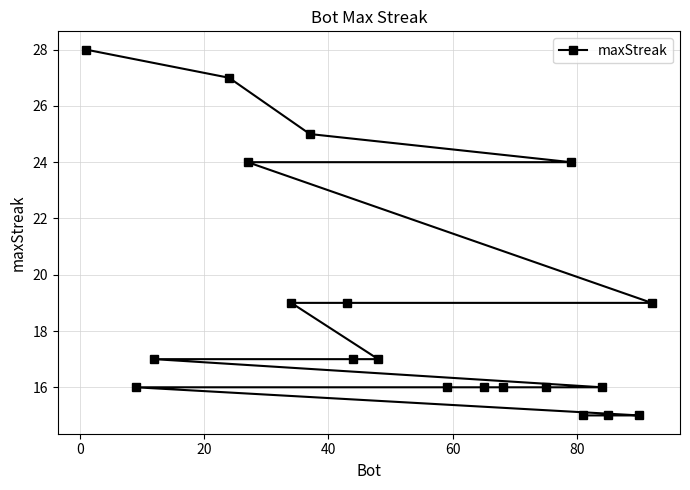

What is the value of the 7th point from the left?

25